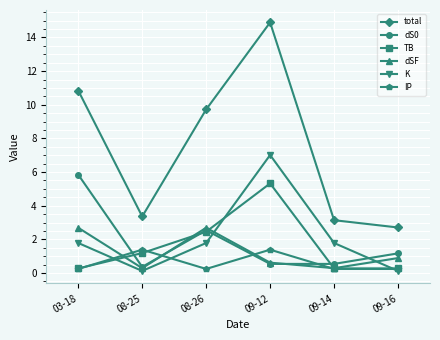

Which series has the largest total across all categories?

total